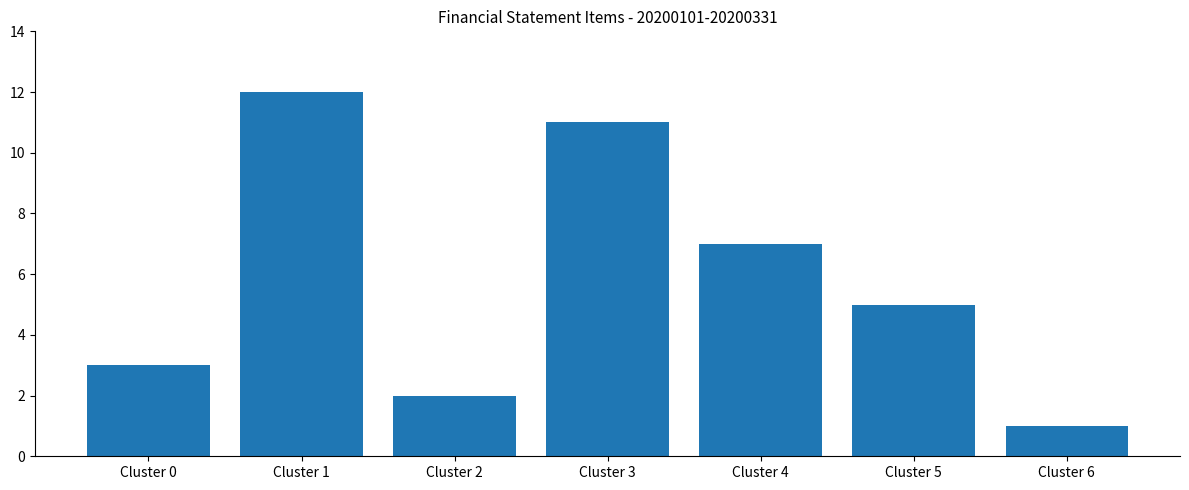

Where does the data first go above 5?

Cluster 1